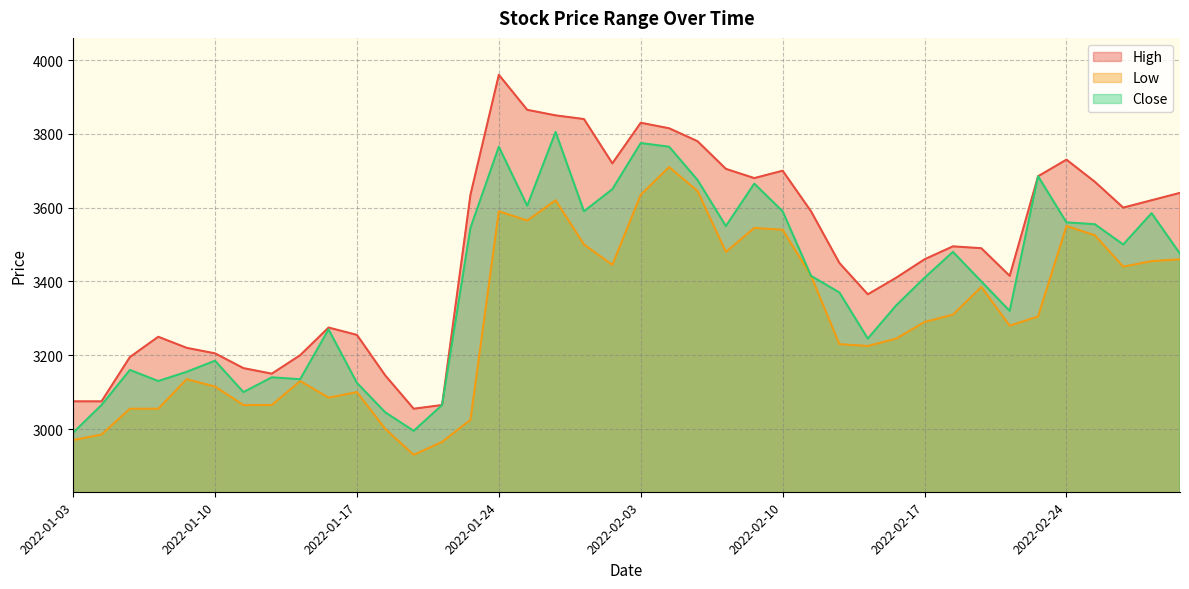

How many values in the Close series exceed 3415?

19